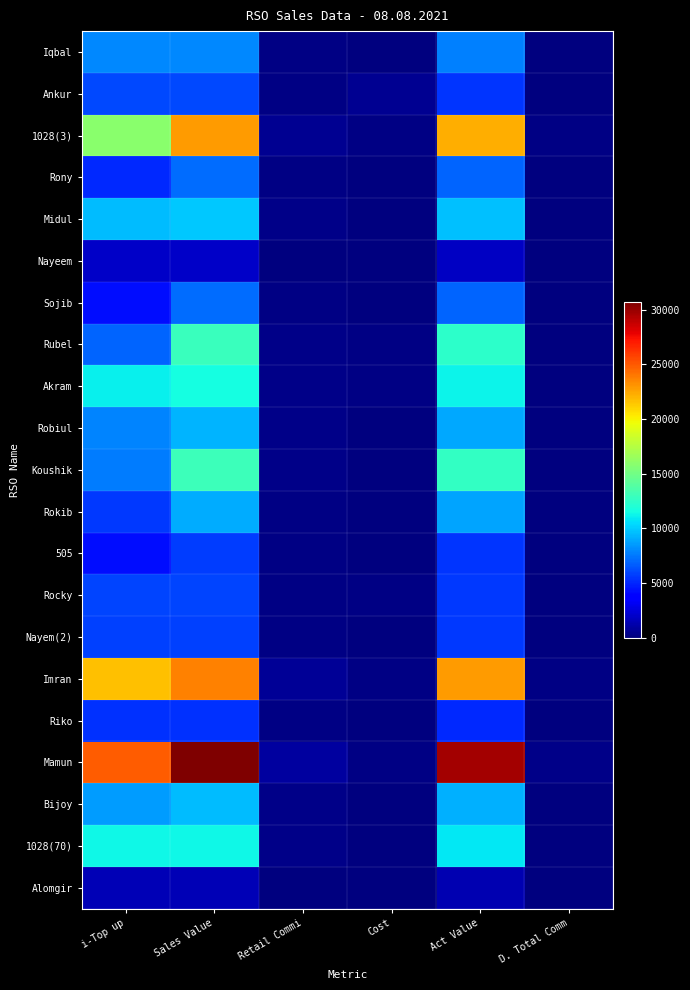

Which series has the widest spread of values?

Mamun